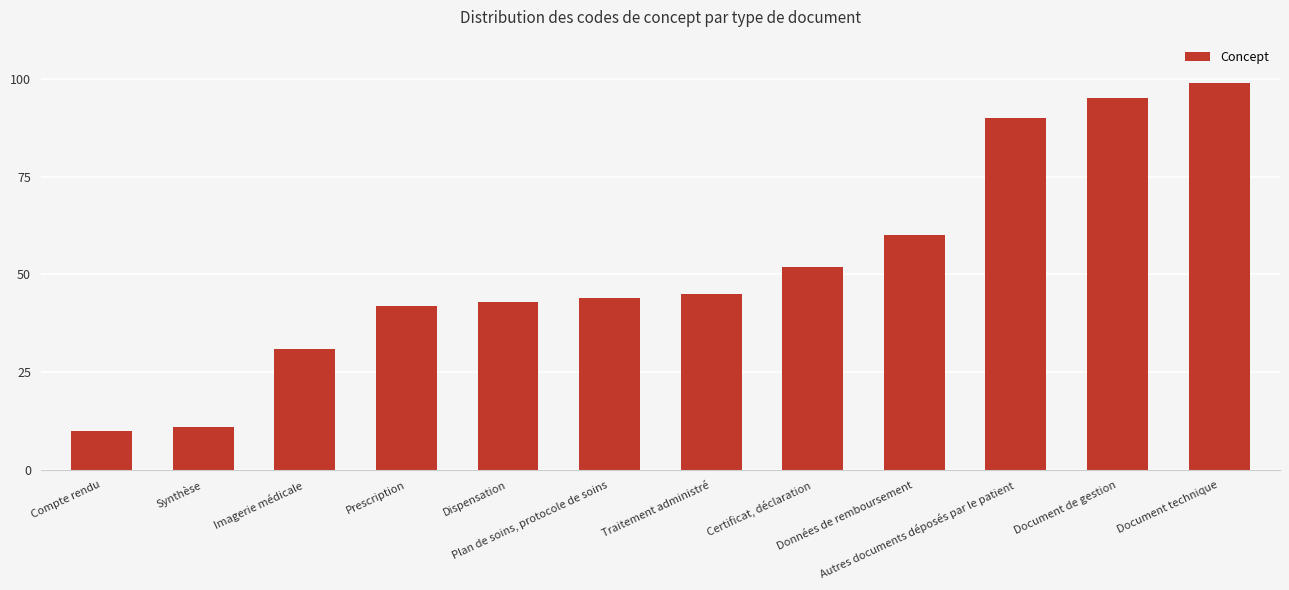

Reading right to left, what are all the values shown in this chart?

99	95	90	60	52	45	44	43	42	31	11	10